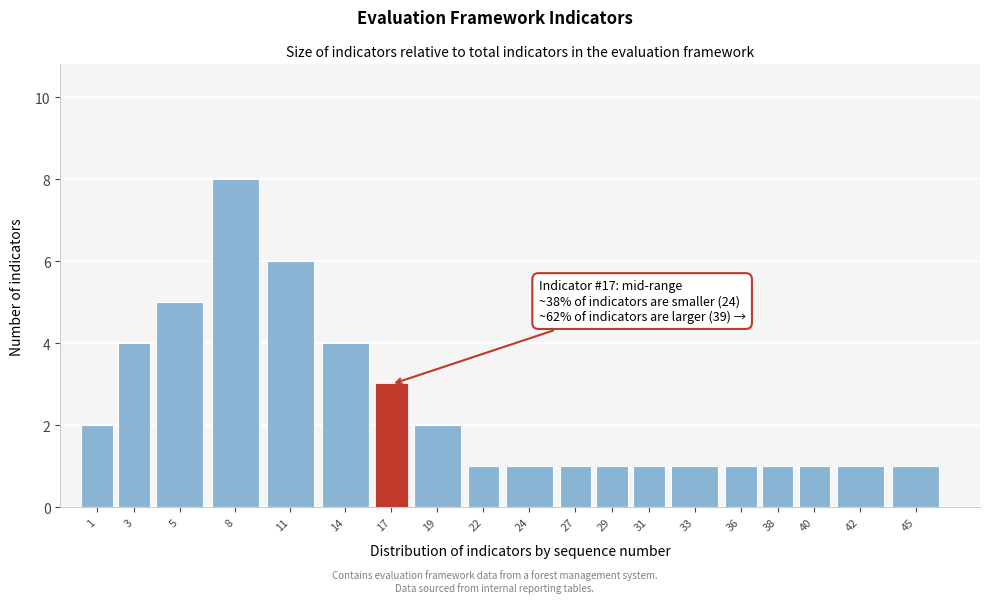

Reading right to left, list all the values displayed in this chart.

45=1	42=1	40=1	38=1	36=1	33=1	31=1	29=1	27=1	24=1	22=1	19=2	17=3	14=4	11=6	8=8	5=5	3=4	1=2